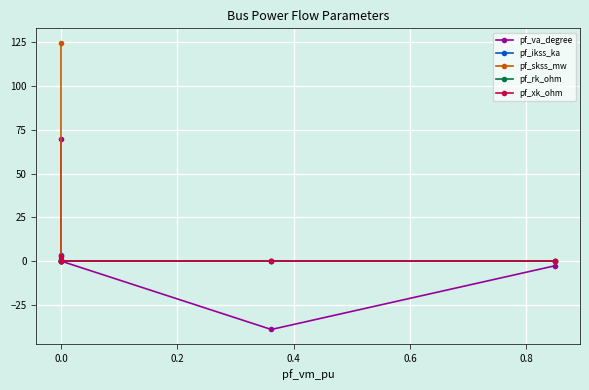

How many data points does each series have?

5